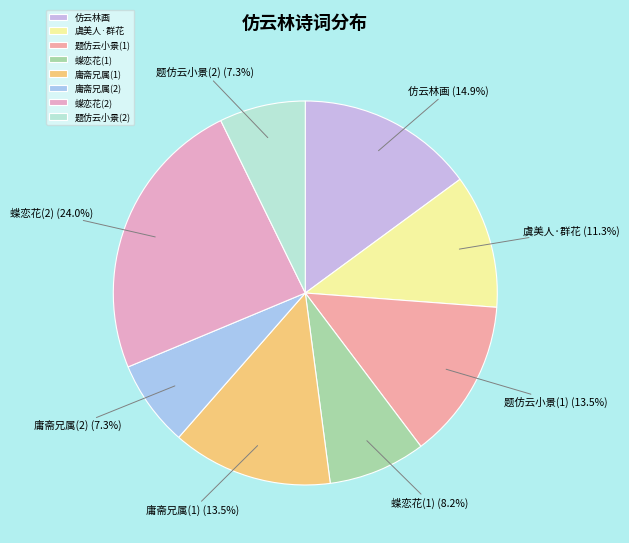

Which slice is the largest?

蝶恋花(2)